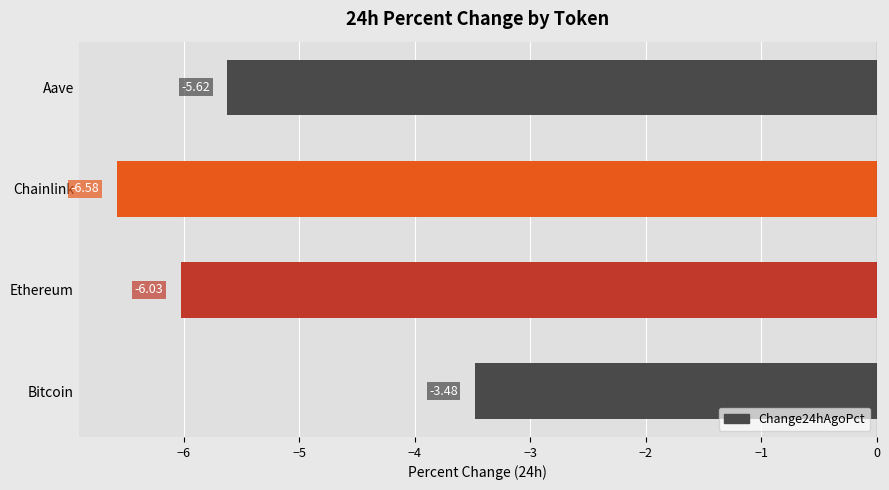

Rank the categories by value from lowest to highest.

Chainlink, Ethereum, Aave, Bitcoin